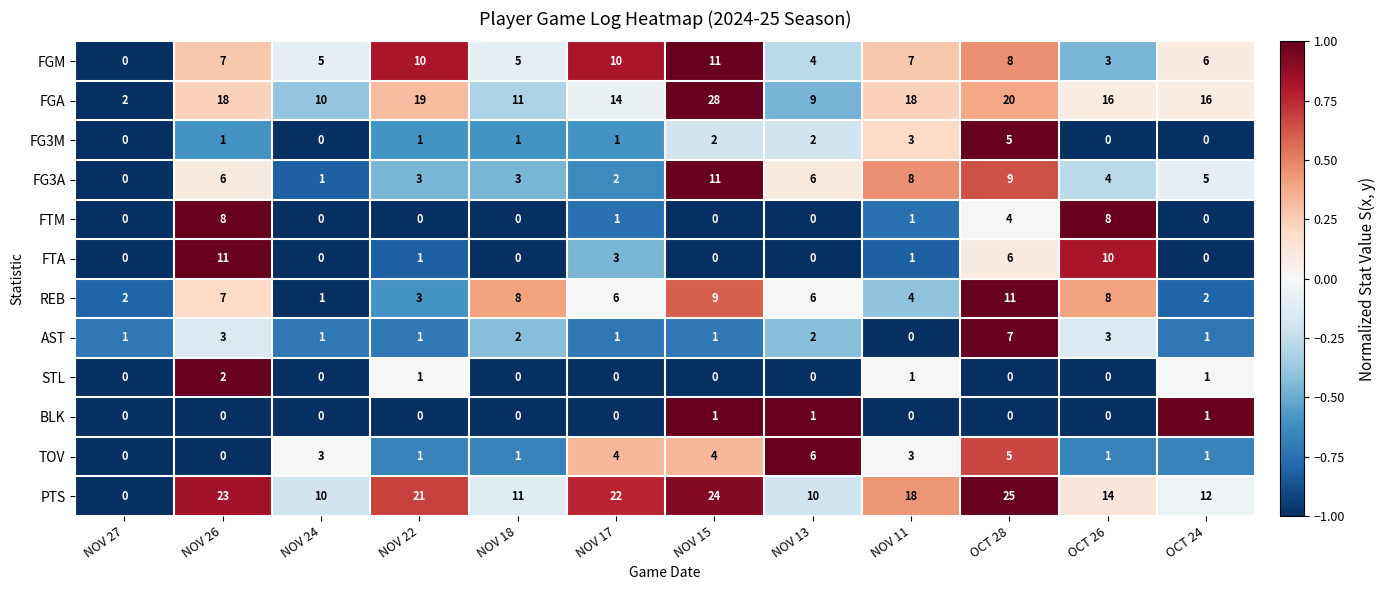

Count the number of categories in the chart.

12